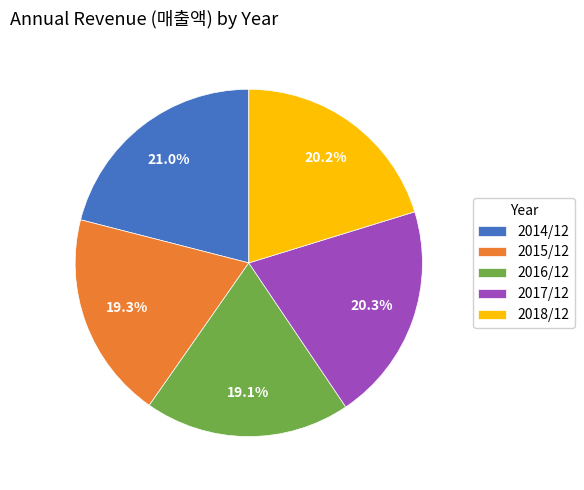

Is it true that 2014/12 is 15% of the pie?

False